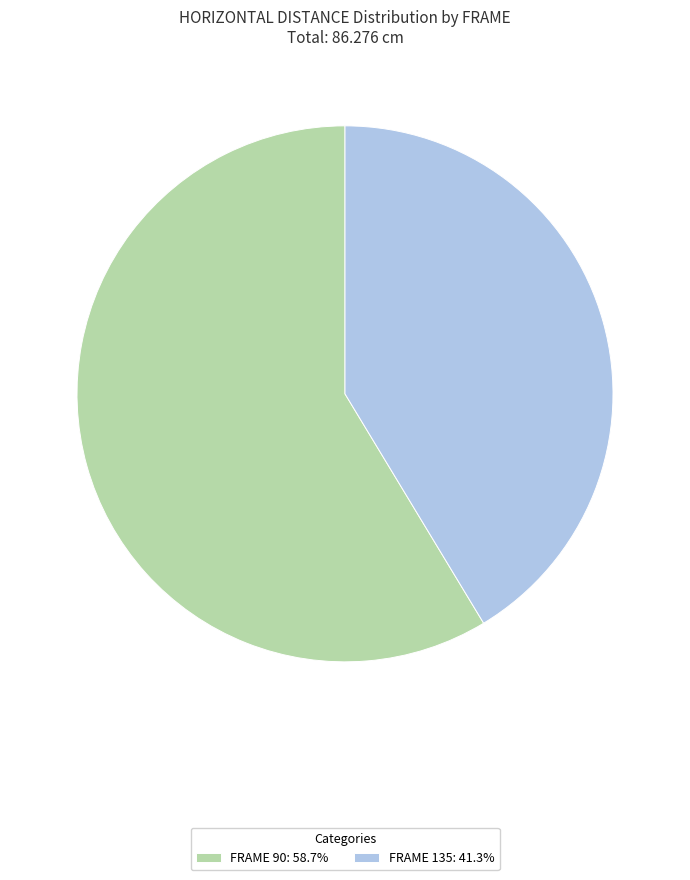

Approximately how many times larger is the value at FRAME 90: 58.7% compared to FRAME 135: 41.3%?

1.4